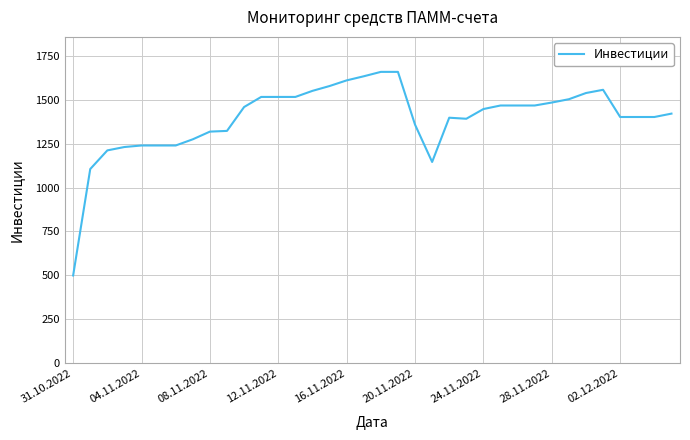

Does the chart display data point markers on the line(s)?

No